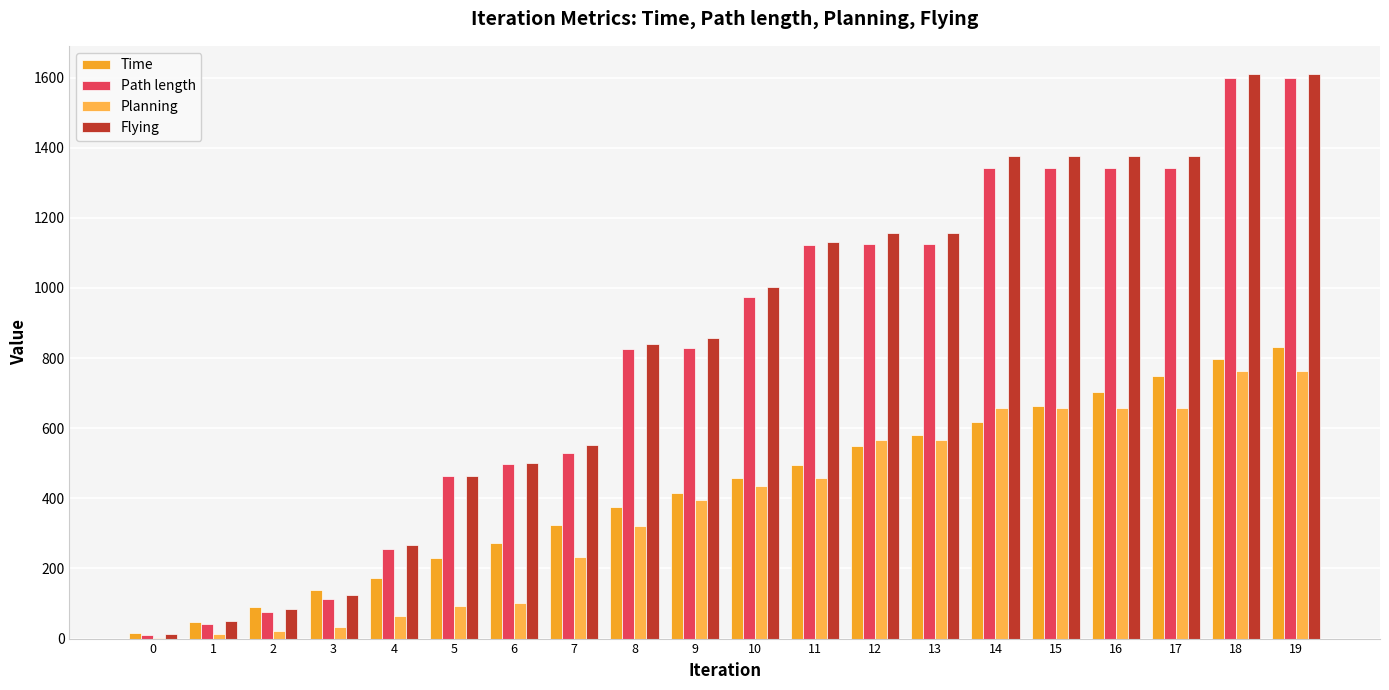

At which label does Flying first exceed 1003?

10